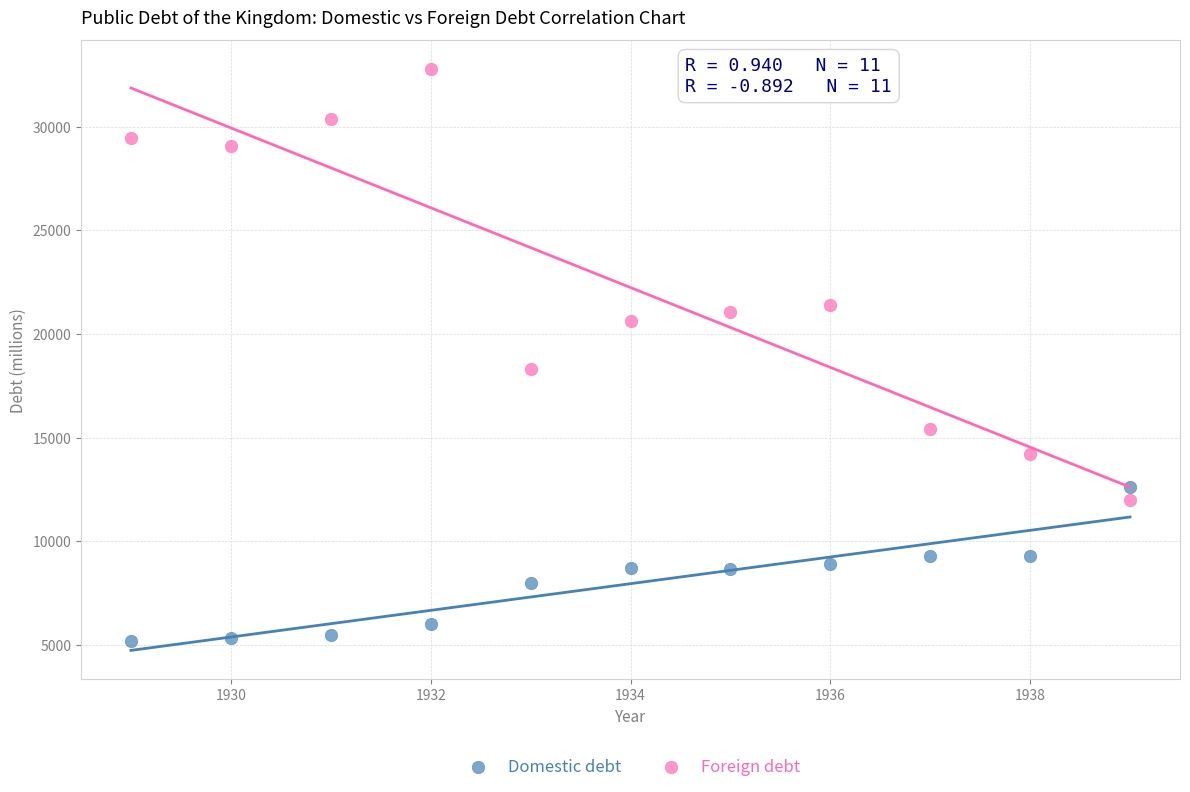

In the Foreign debt series, what Y value is closest to 22381?

21378.5